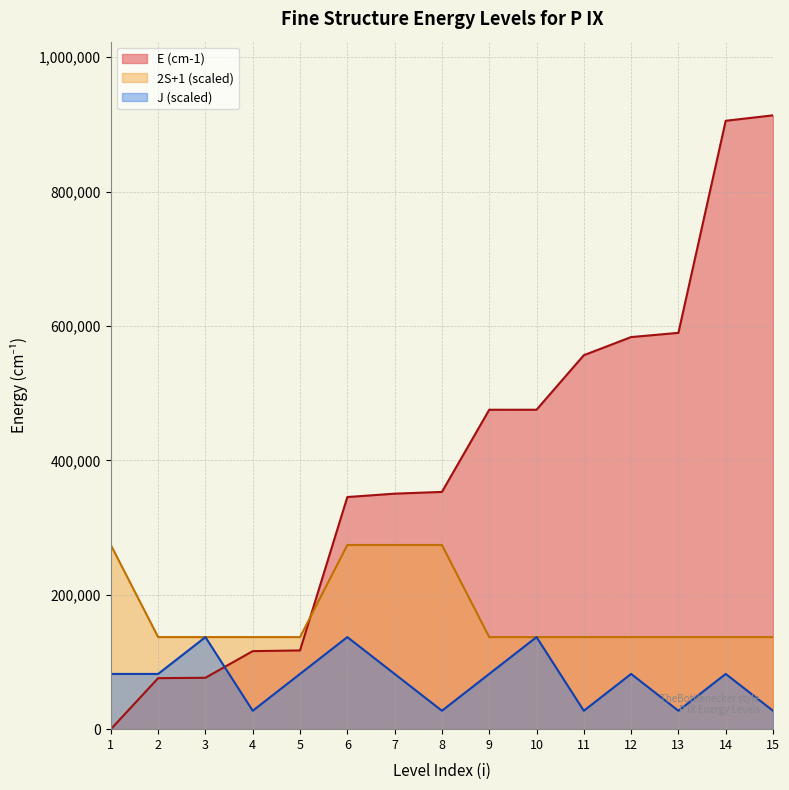

True or false: 2S+1 has more than 1 interior local peaks.

False